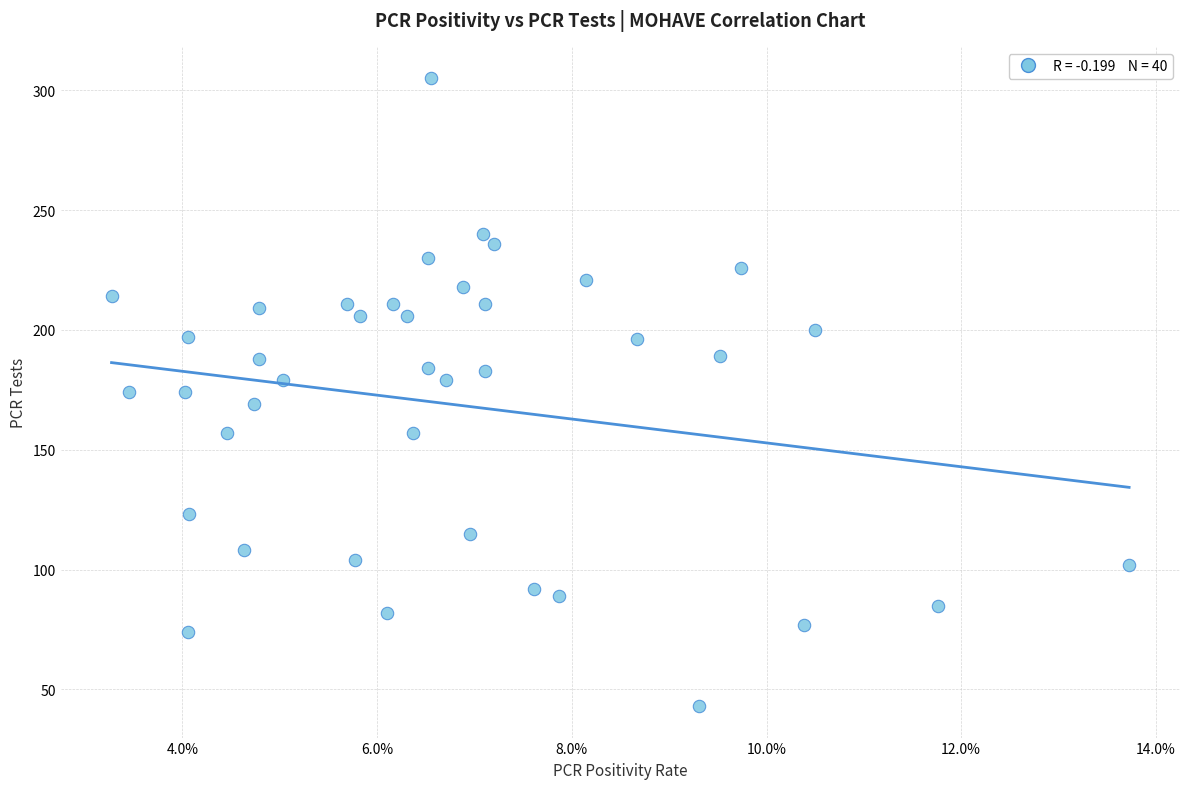

What is the range of Y values (max minus min)?

262